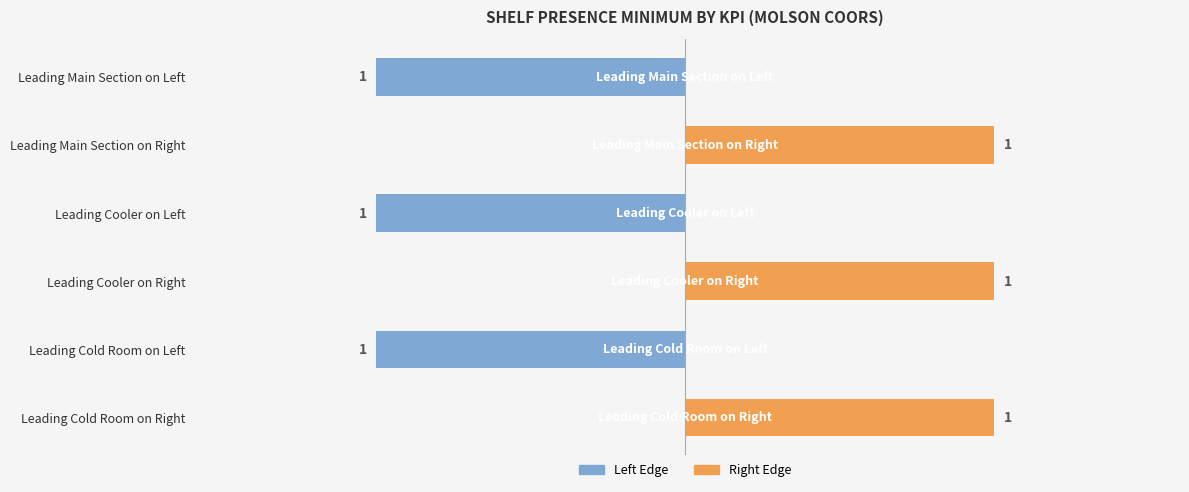

Which series has the largest total across all categories?

Right Edge